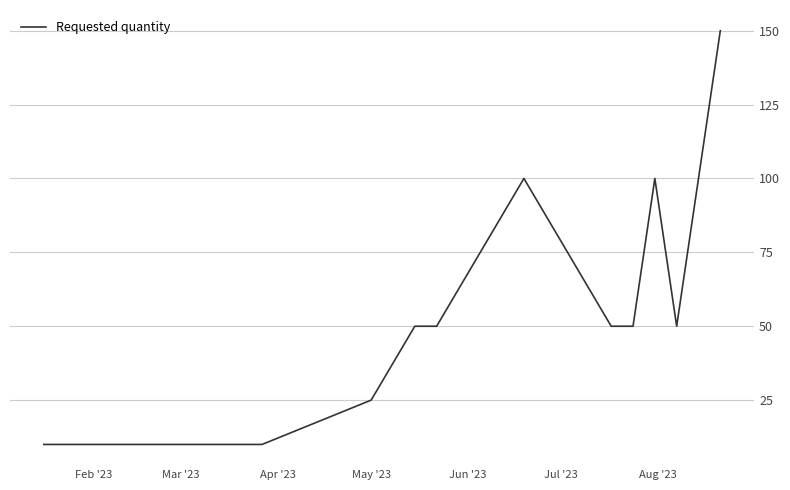

How many lines are shown in the chart?

1